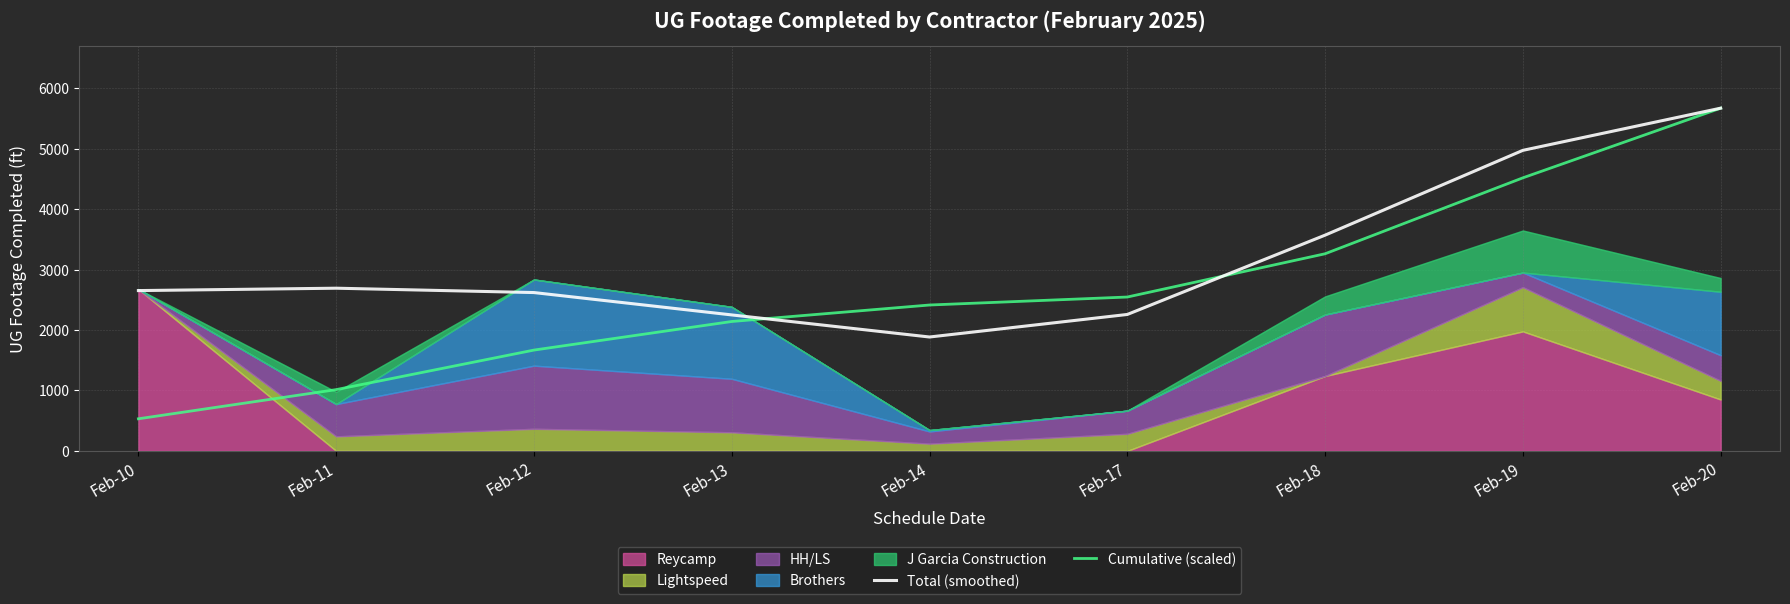

How many lines are shown in the chart?

2